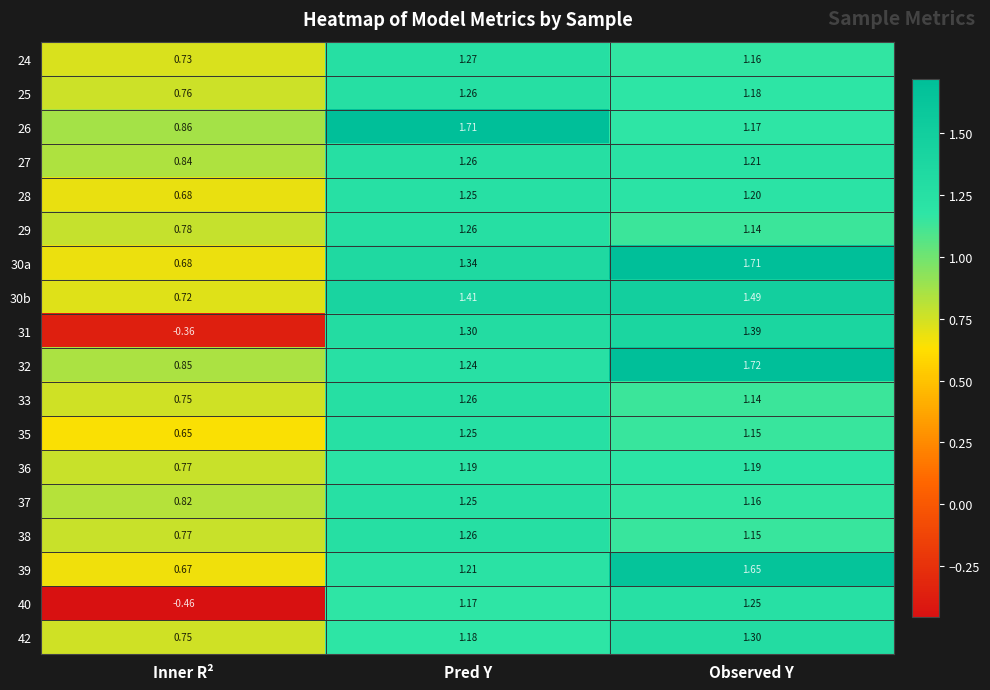

At how many categories does at least one series exceed 1?

2